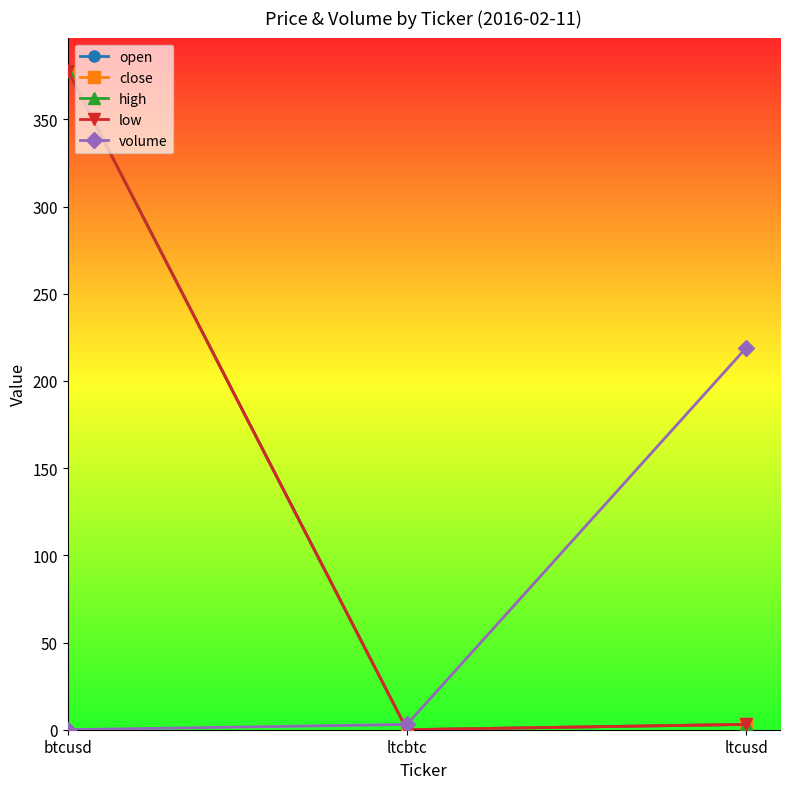

Is this an area chart (filled region under the line)?

No